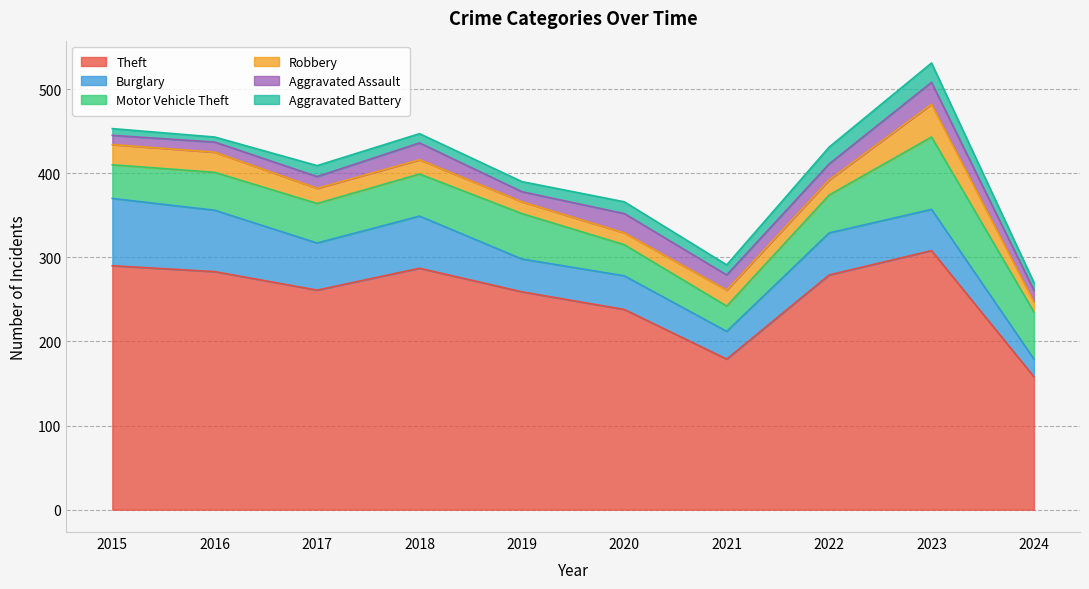

Reading right to left, transcribe all the data shown in this chart.

Theft: 158	308	279	179	238	259	287	261	283	290
Burglary: 21	49	50	33	40	39	62	56	73	80
Motor Vehicle Theft: 56	86	45	30	37	54	50	47	45	40
Robbery: 12	39	18	19	14	14	17	18	24	24
Aggravated Assault: 14	26	19	18	23	12	20	14	12	11
Aggravated Battery: 9	23	20	12	14	12	11	13	6	8